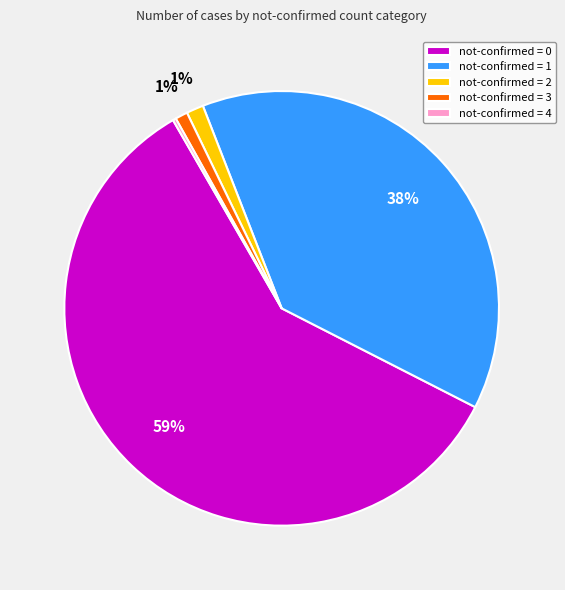

What percentage is the not-confirmed = 3 slice, to the nearest percent?

1%